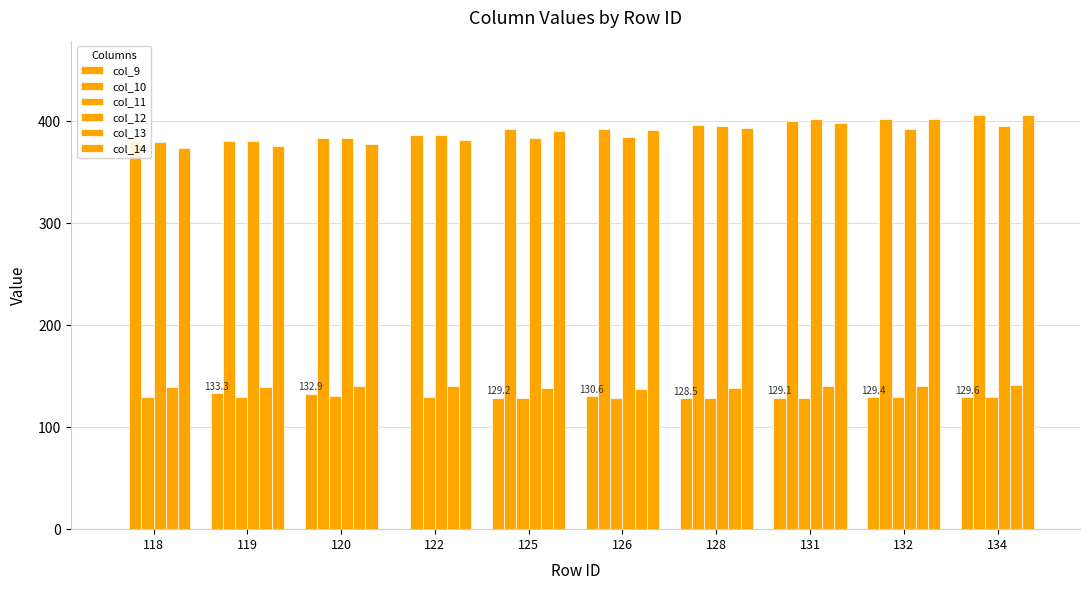

Which category has the highest value across all series?

134